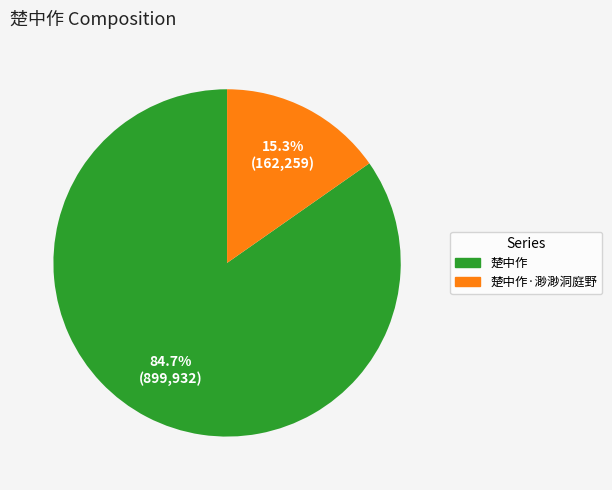

Is there any slice that represents more than half of the pie?

Yes